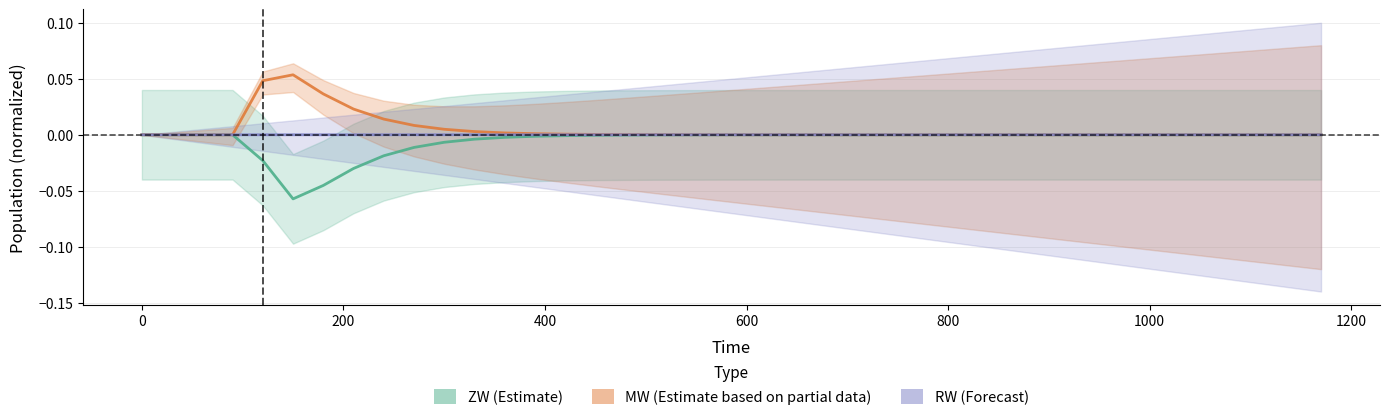

Is this an area chart (filled region under the line)?

No